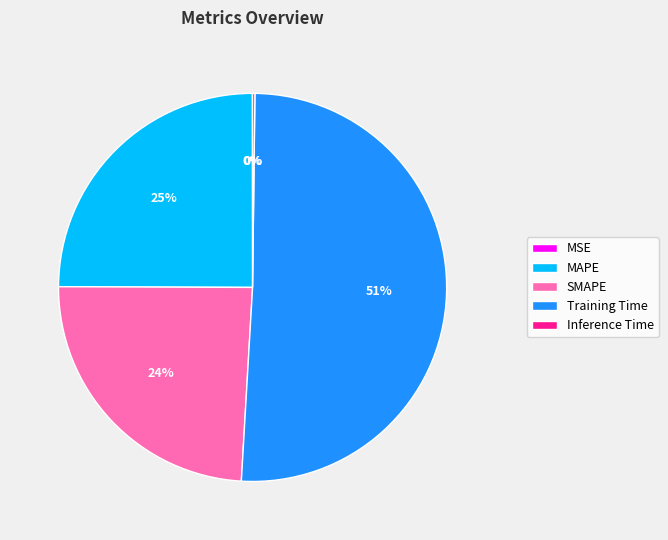

Which category has the biggest portion of the pie?

Training Time